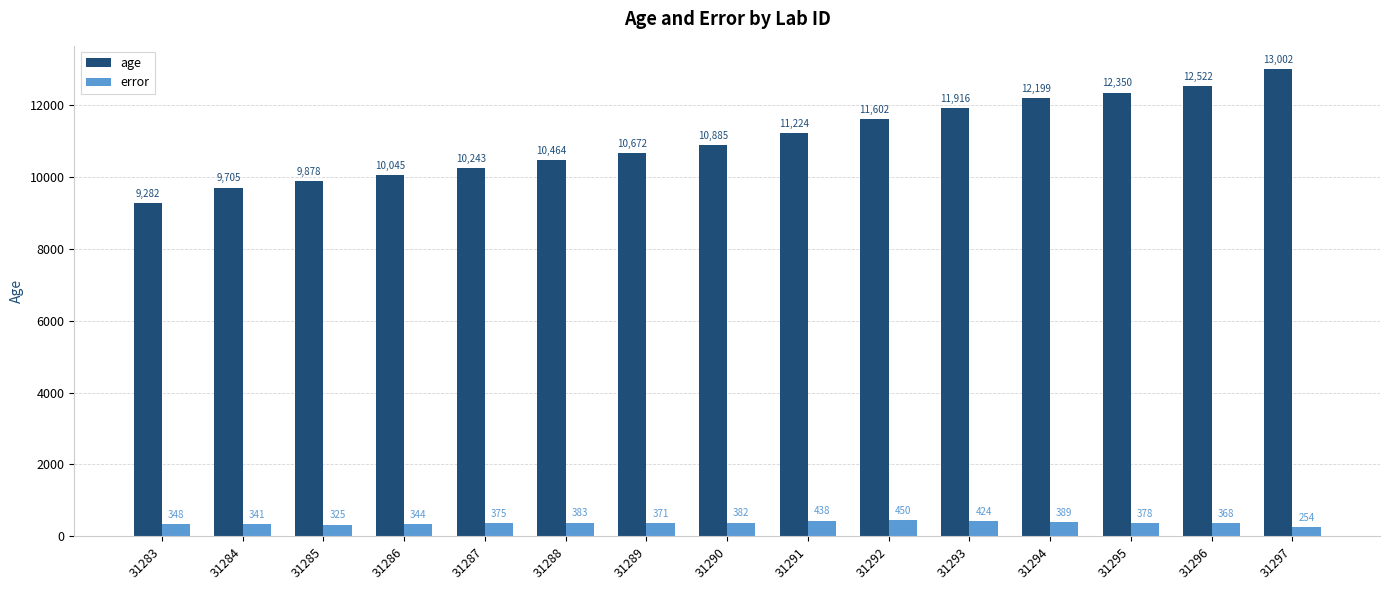

How many data points in age are less than 10885?

7